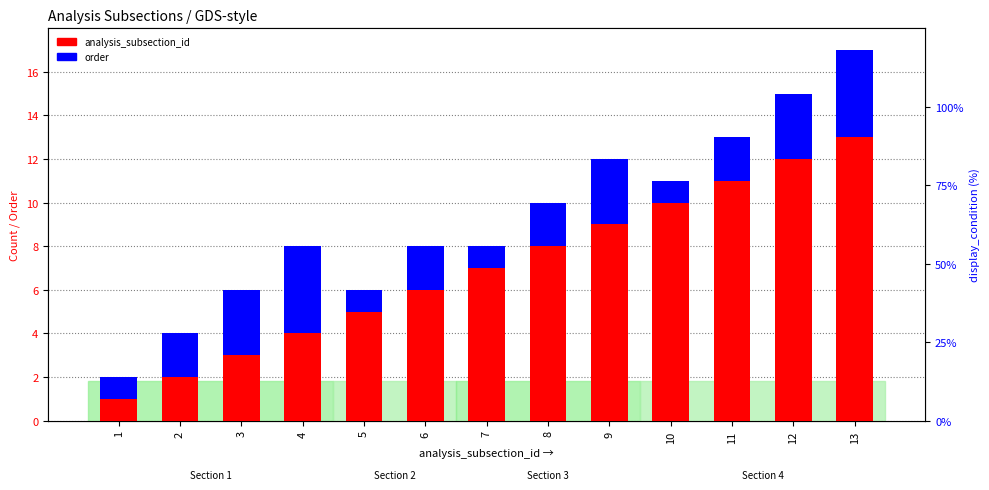

Which series contains the lowest Y value?

analysis_subsection_id